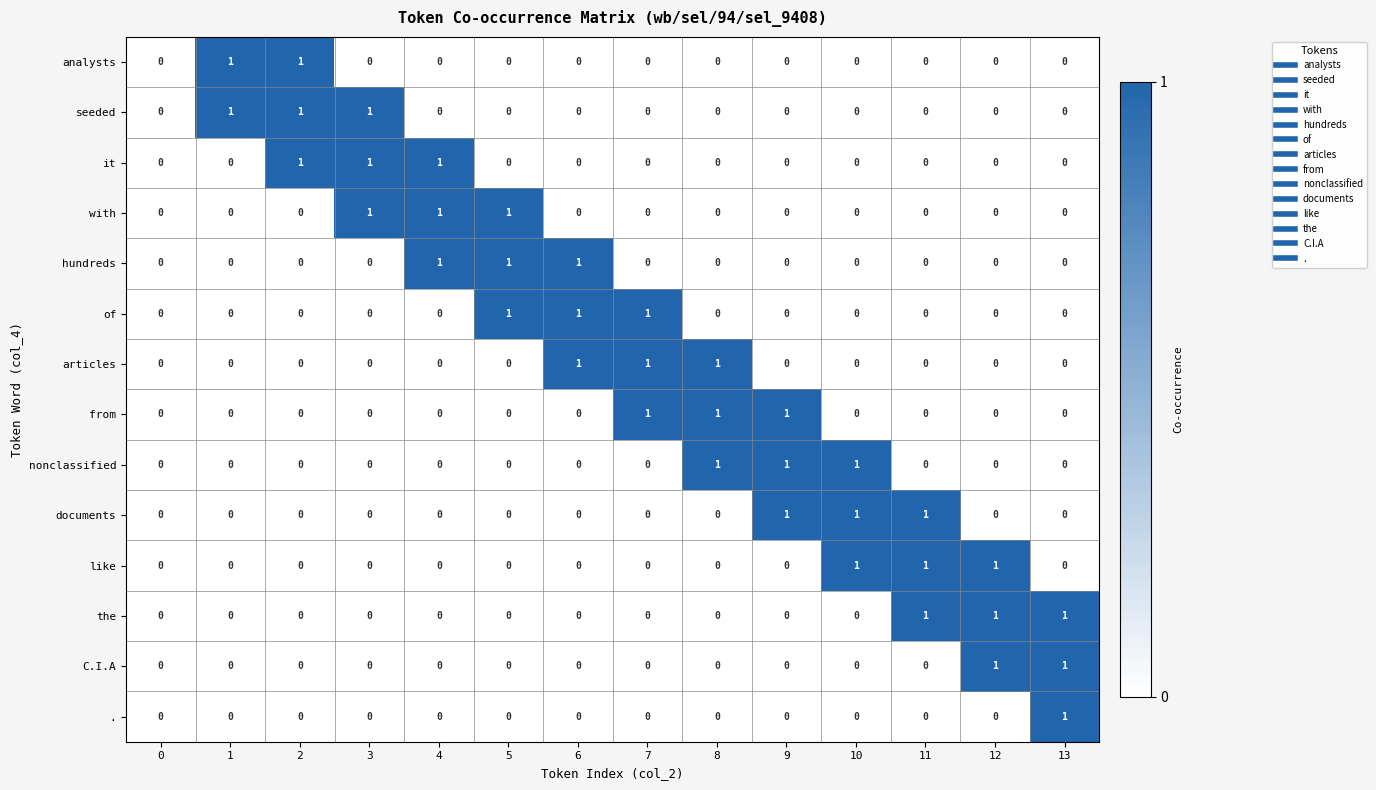

The like series shows 1 at 12. True or false?

True